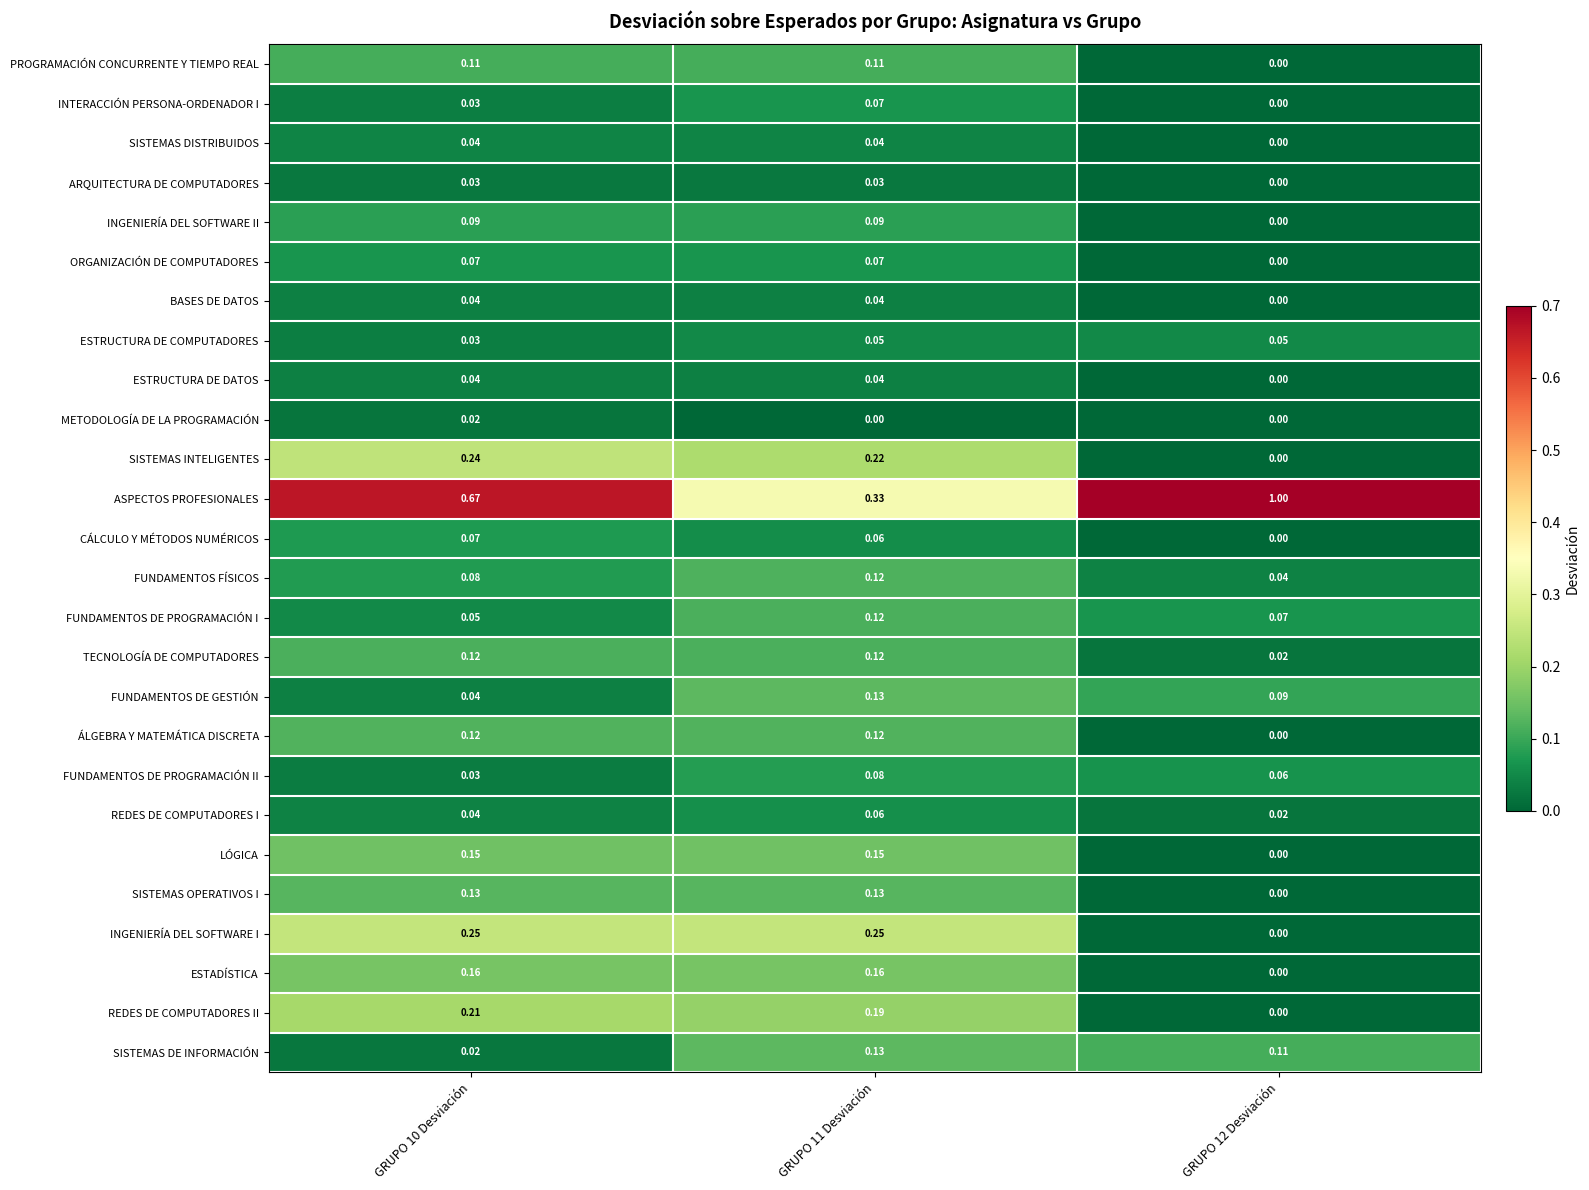

Is the value of FUNDAMENTOS FÍSICOS at GRUPO 11 Desviación greater than the value of ESTRUCTURA DE DATOS at GRUPO 10 Desviación?

Yes